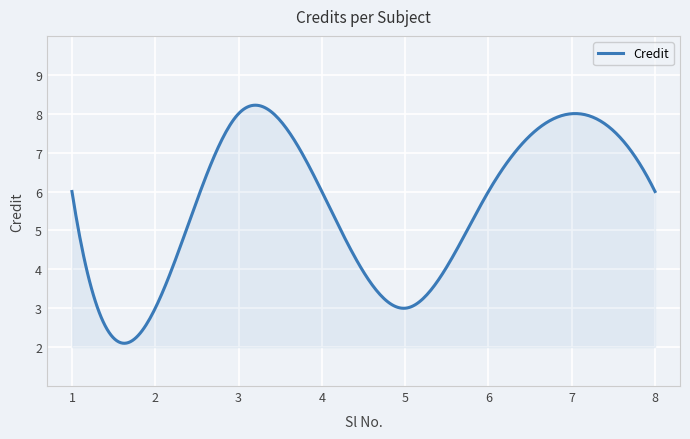

What is the smallest value displayed?

2.1